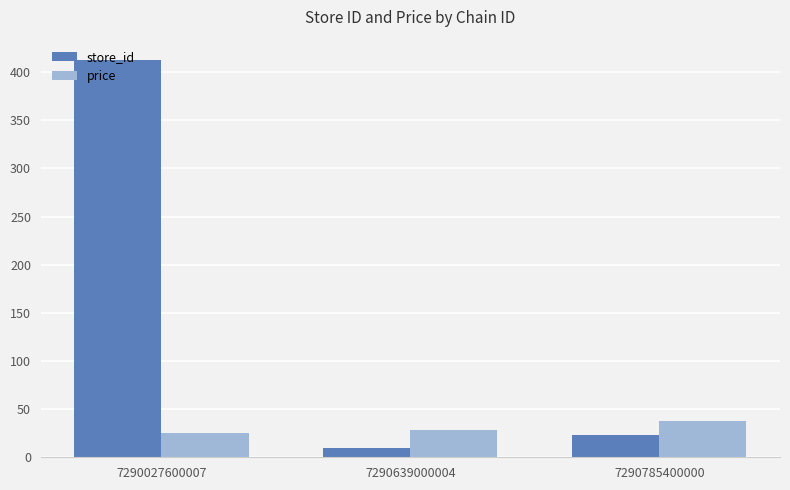

Where does the price series first go above 27?

7290639000004